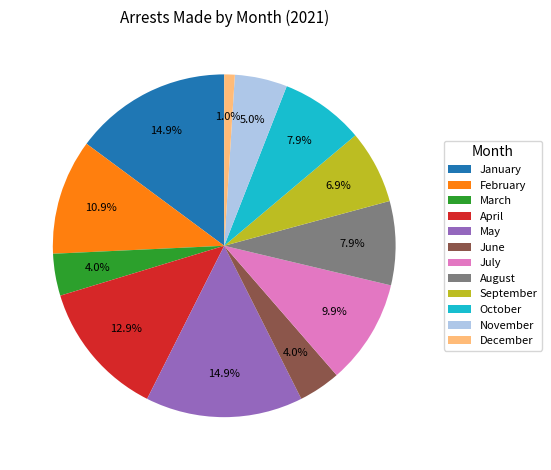

To the nearest percent, what is the difference between the largest and smallest slice percentages?

14%